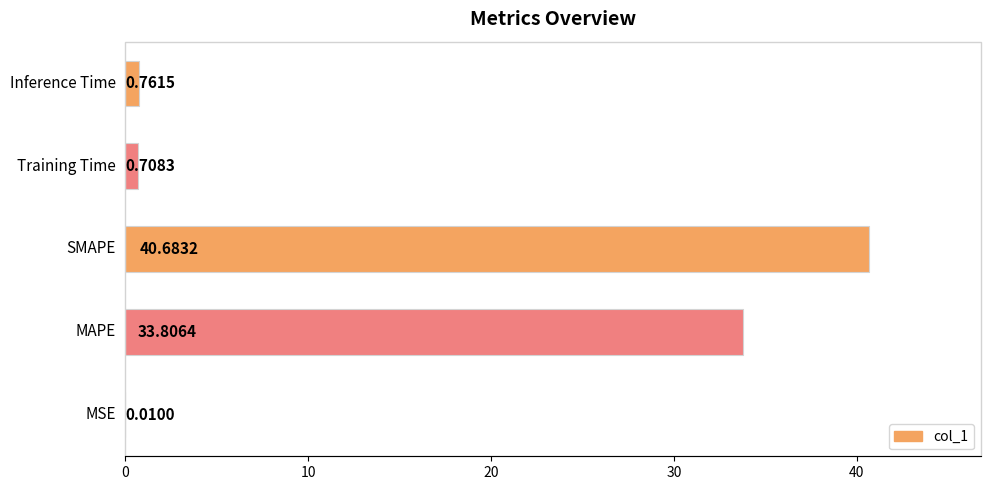

How many categories are shown in the chart?

5